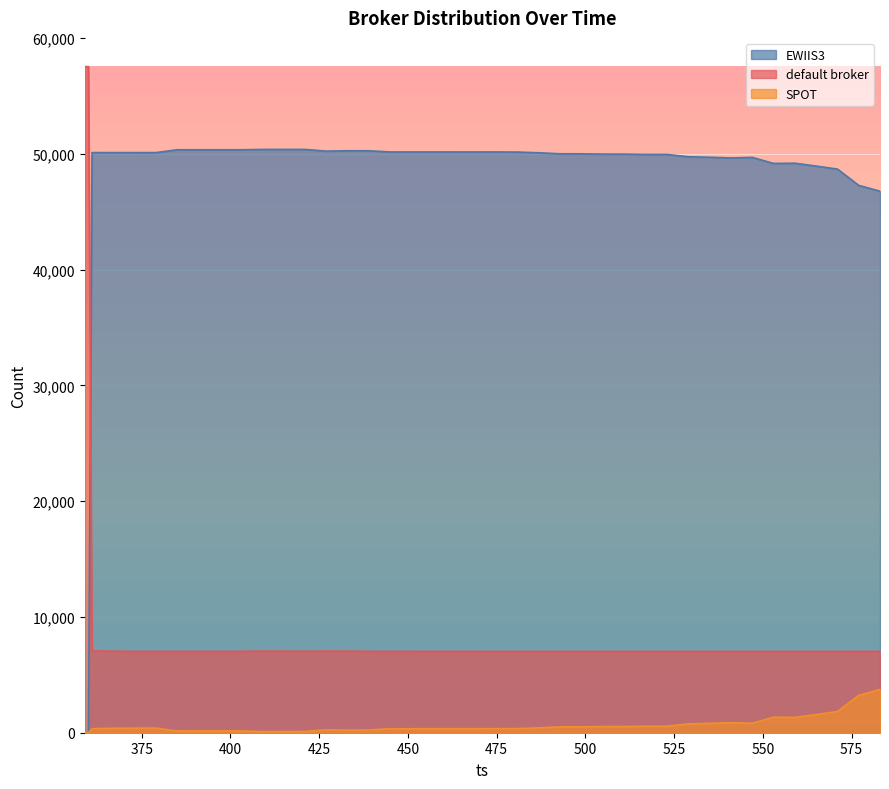

At how many categories does at least one series exceed 10272?

40